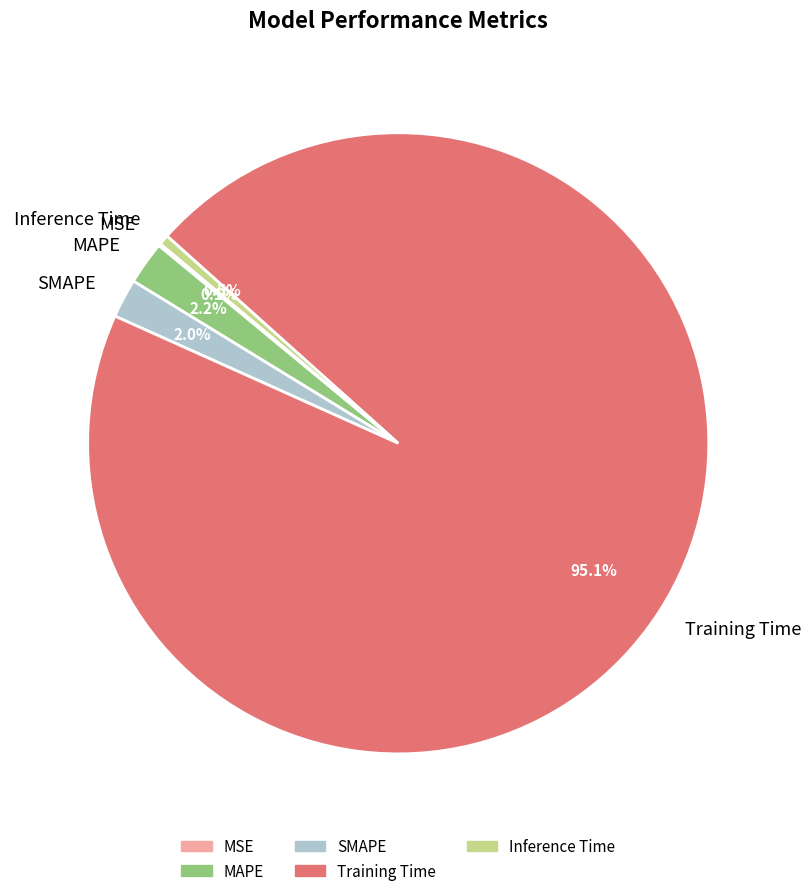

How much of the chart is everything except SMAPE?

98.0%